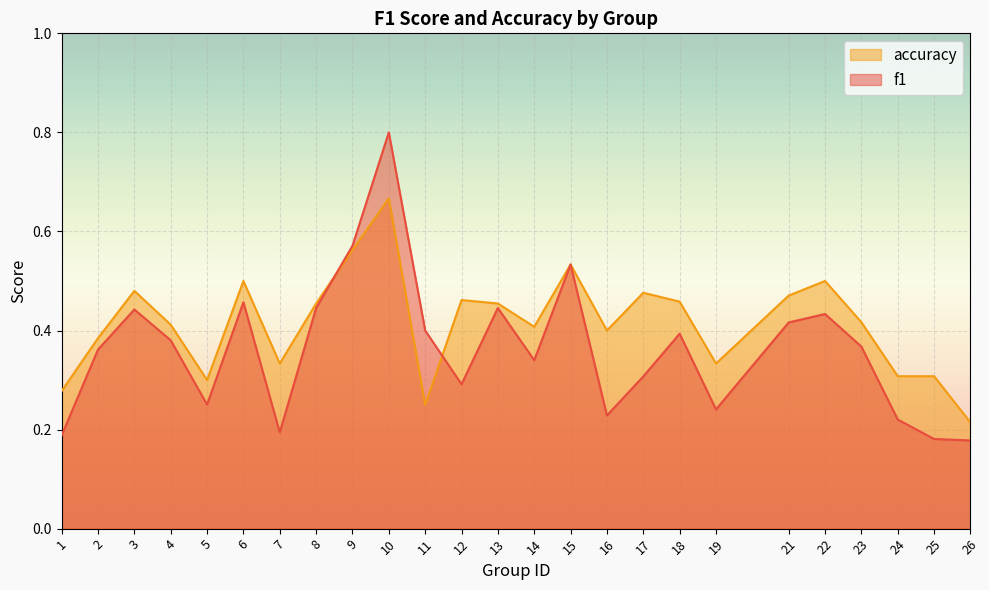

What is the value of the f1 point at the 3rd from the left?

0.4